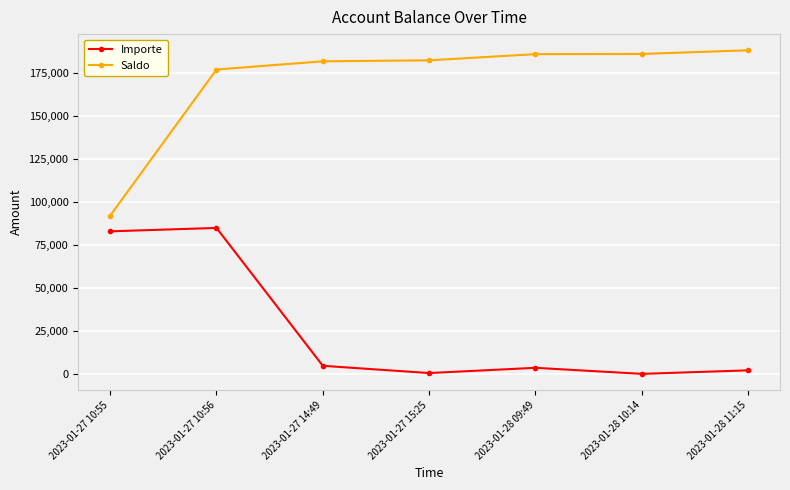

List the series in order of their overall mean, lowest first.

Importe, Saldo